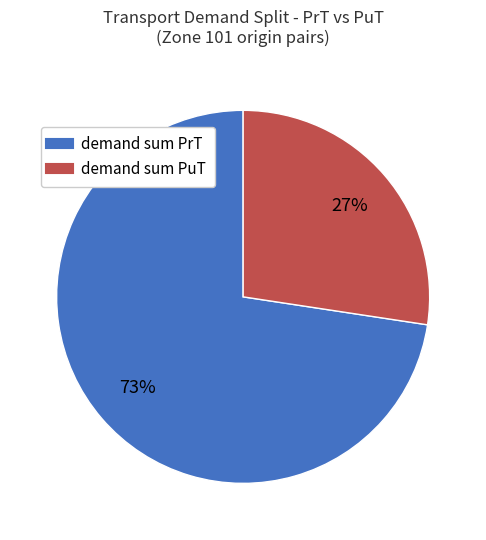

Is there any slice that represents more than half of the pie?

Yes